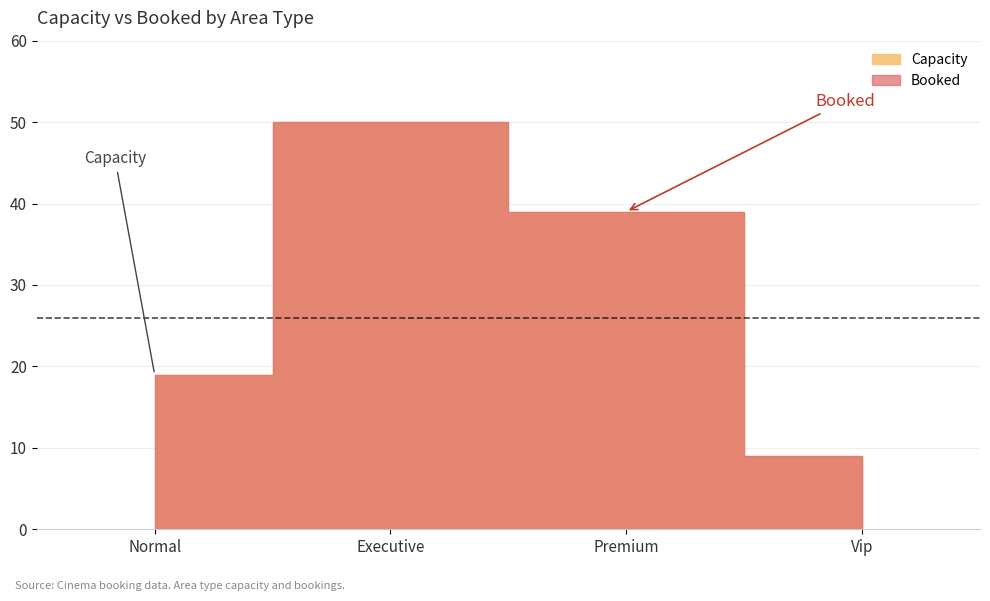

What are all the series names shown in the legend?

Capacity, Booked